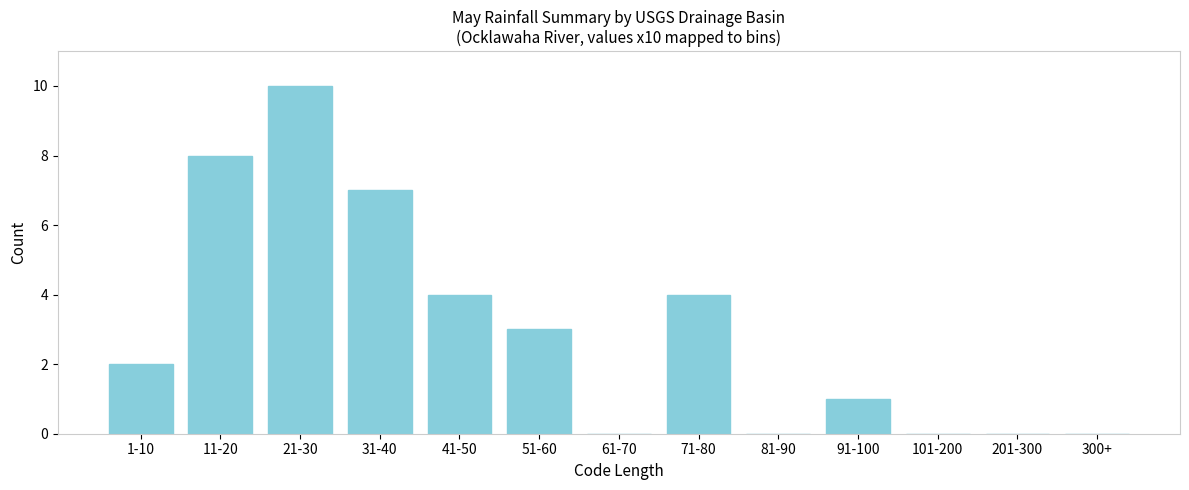

Reading left to right, transcribe all the data shown in this chart.

1-10=2	11-20=8	21-30=10	31-40=7	41-50=4	51-60=3	61-70=0	71-80=4	81-90=0	91-100=1	101-200=0	201-300=0	300+=0